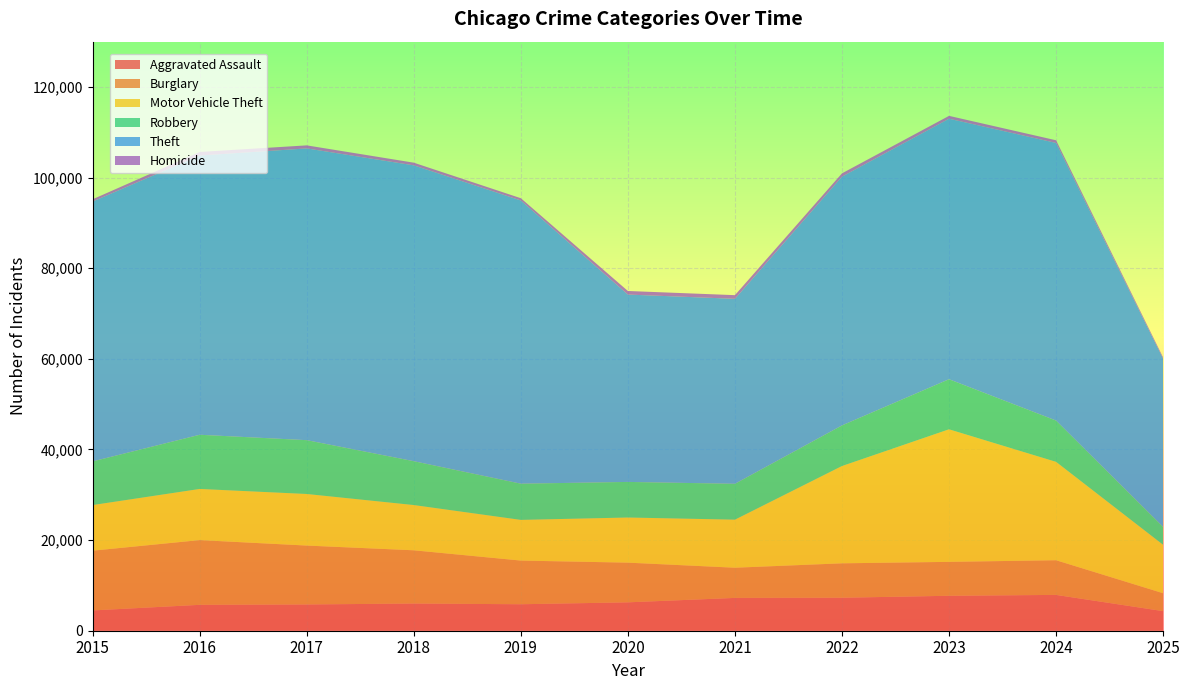

Reading left to right, list all the values displayed in this chart.

Aggravated Assault: 4480	5713	5793	6002	5842	6265	7242	7281	7712	7905	4325
Burglary: 13184	14289	13001	11747	9639	8758	6661	7594	7485	7652	3947
Motor Vehicle Theft: 10068	11285	11380	9985	8978	9962	10605	21472	29253	21708	10691
Robbery: 9638	11960	11881	9681	7995	7855	7920	8964	11052	9116	3950
Theft: 57353	61625	64386	65290	62498	41350	40822	54899	57491	61267	37132
Homicide: 496	786	672	588	499	787	806	730	632	589	263